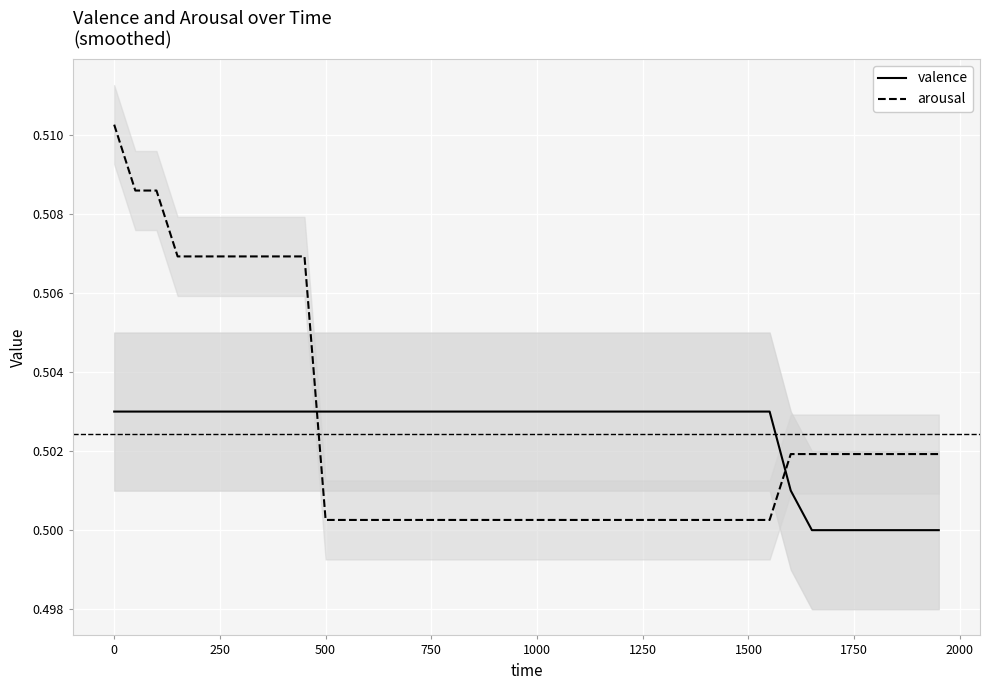

True or false: valence and arousal intersect in this chart.

True